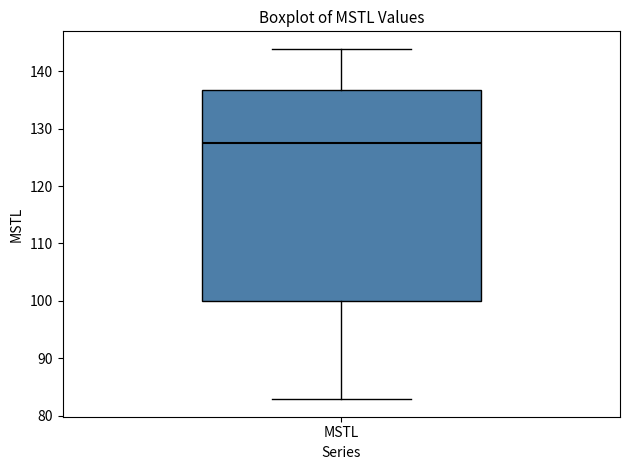

Transcribe this box plot: give where the median line is, the range the box spans, and where the two whiskers end, as read against the y-axis. The values are not printed on the chart, so give them approximately, as read against the axis.

median 127, box 100 to 137, whiskers 83 to 144